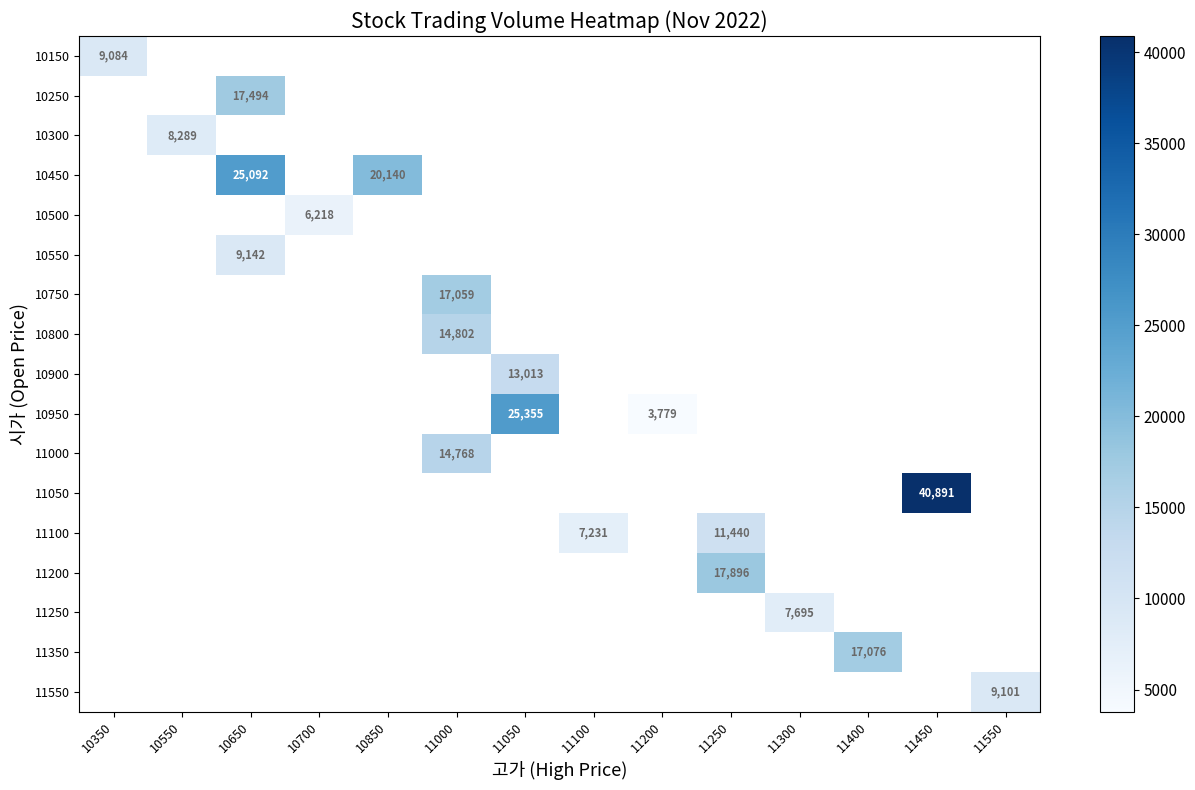

How many distinct data groups are displayed?

17